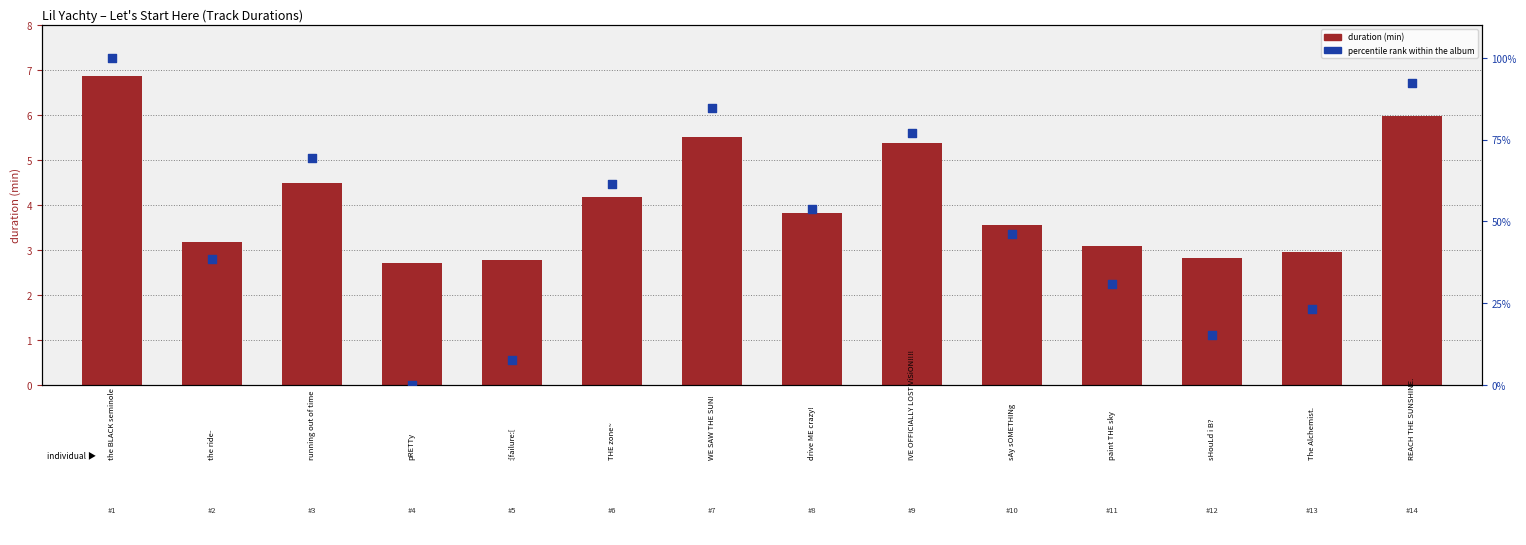

At how many categories does at least one series exceed 77?

3